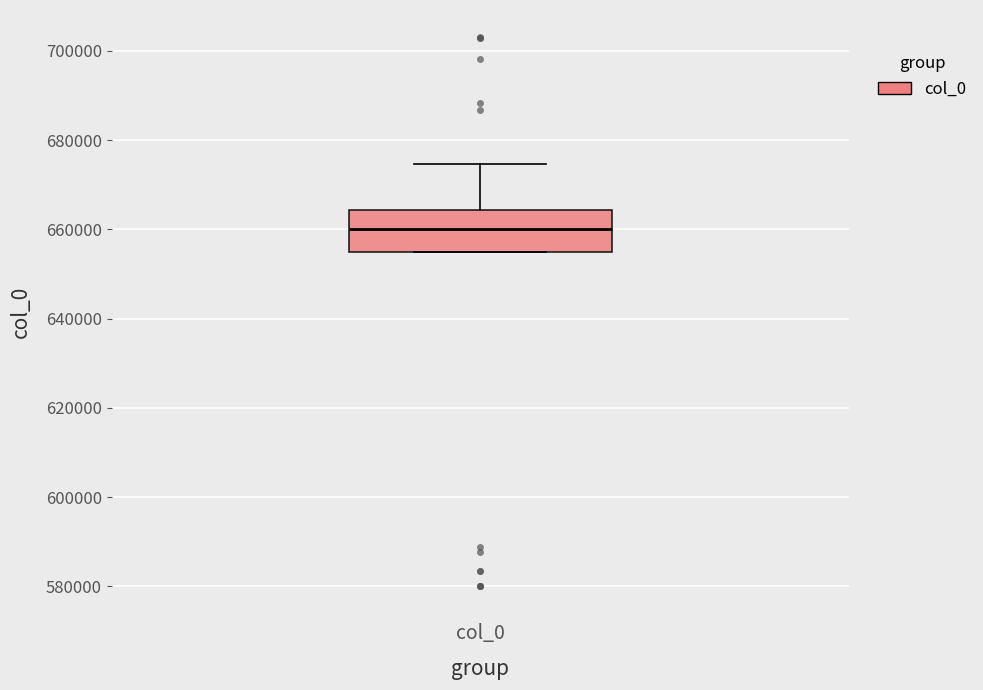

Transcribe this box plot: give where the median line is, the range the box spans, and where the two whiskers end, as read against the y-axis. The values are not printed on the chart, so give them approximately, as read against the axis.

median 660000, box 656000 to 664000, whiskers 656000 to 674000